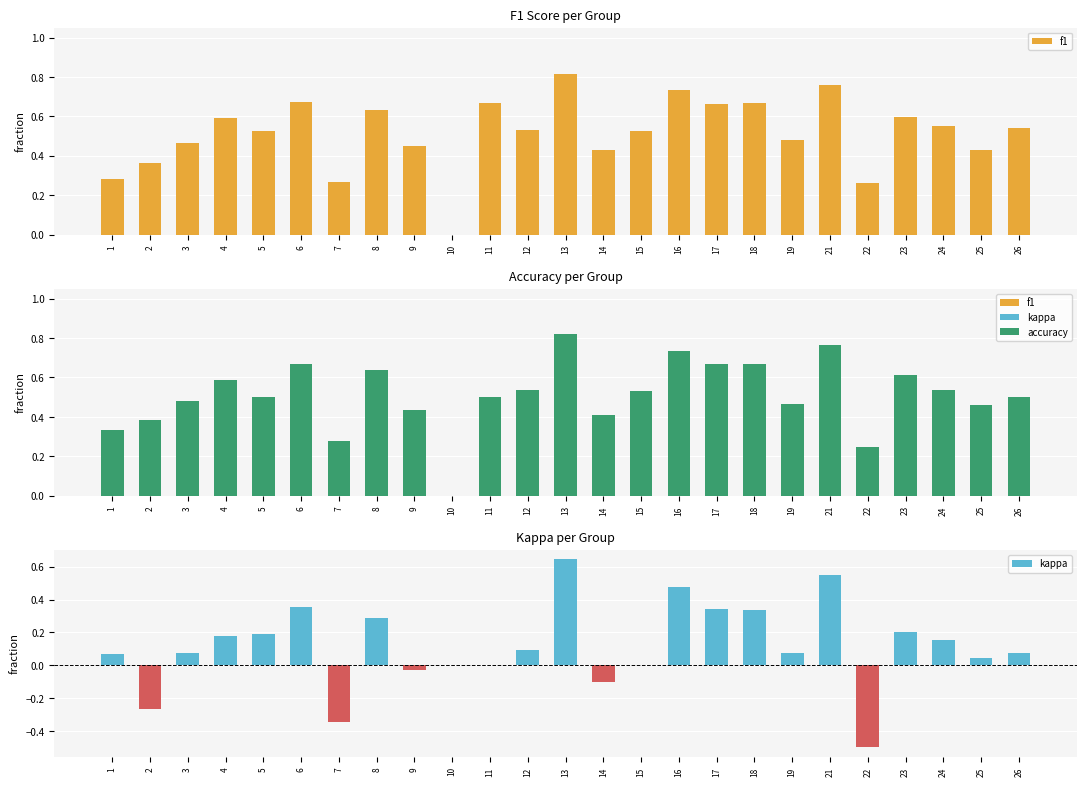

What is the difference between the highest and lowest values at 21?

0.2